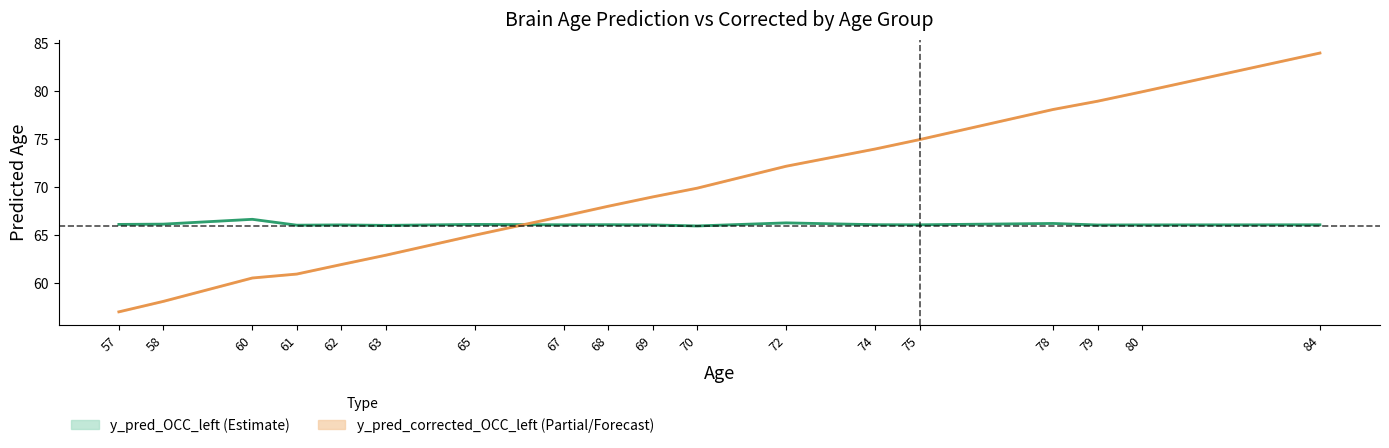

How many data points in y_pred_OCC_left_mean are less than 66?

1